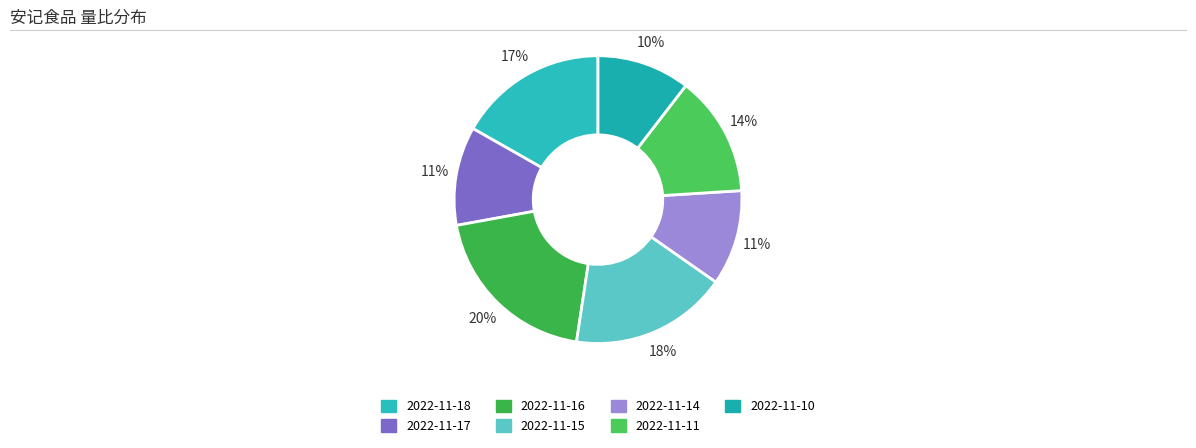

Is it true that 2022-11-16 is 30% of the pie?

False